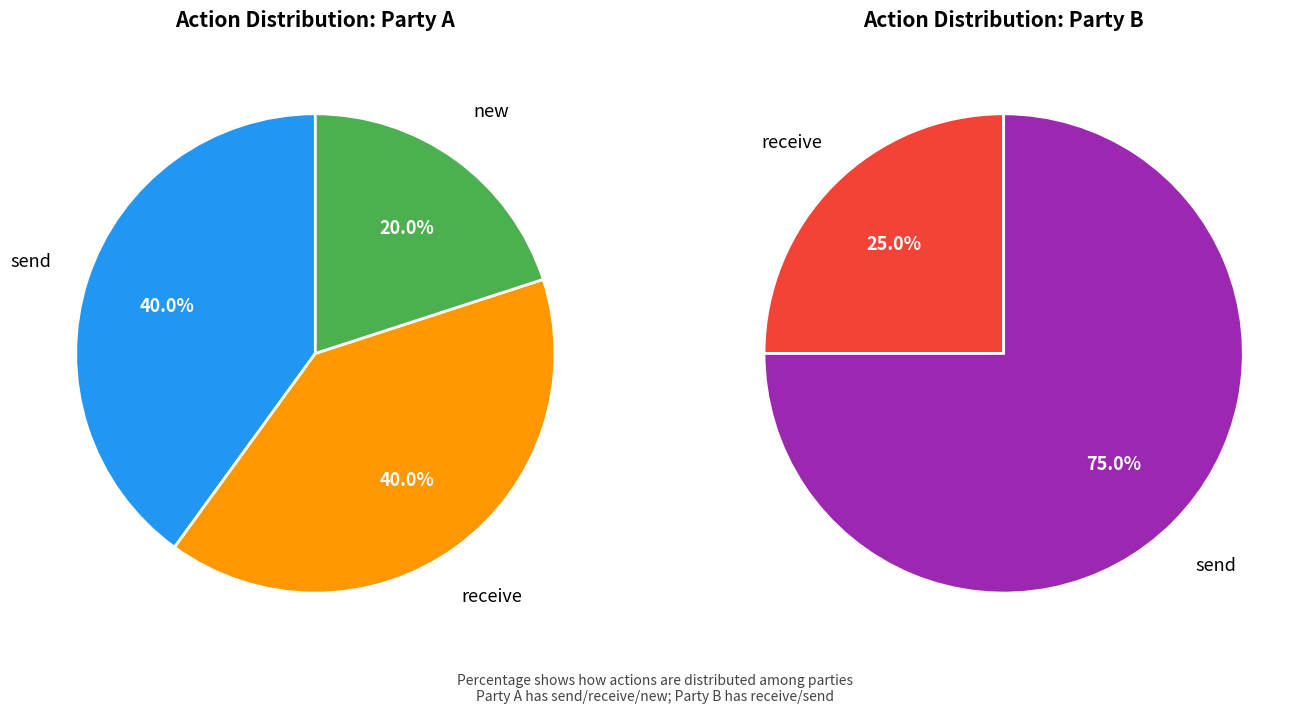

Count the number of slices in the pie.

2